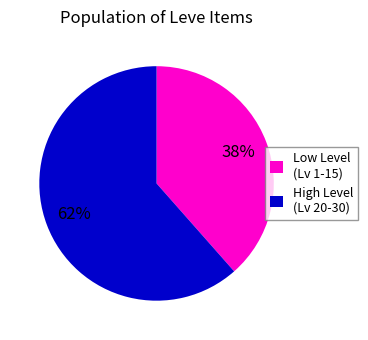

To the nearest percent, what is the average slice percentage?

50%